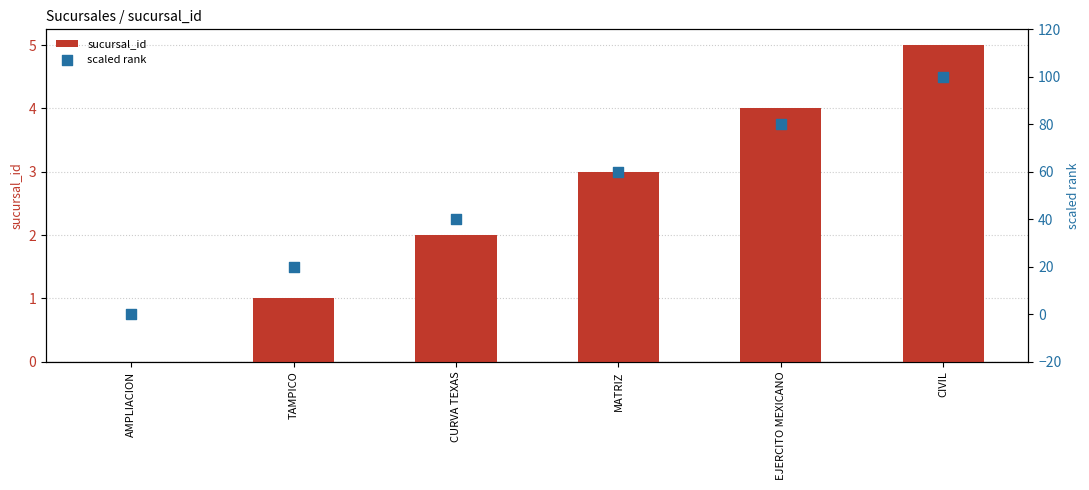

What is the total value across all series at TAMPICO?

21